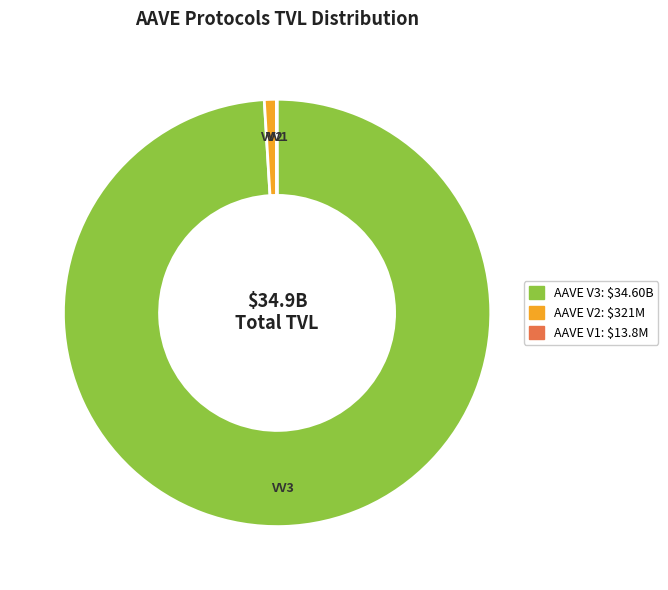

Which slice is the largest?

AAVE V3